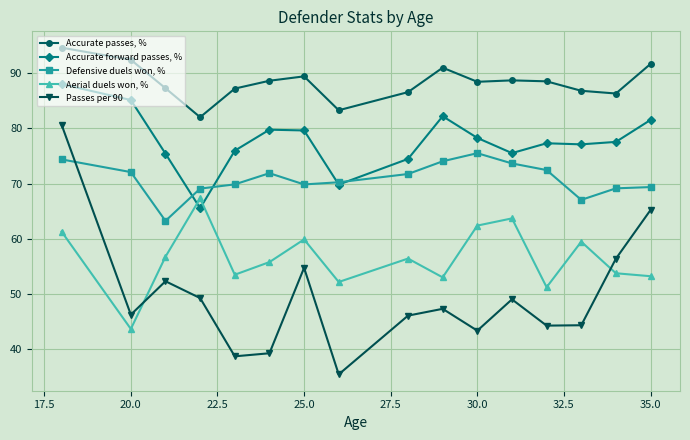

How many lines are shown in the chart?

5